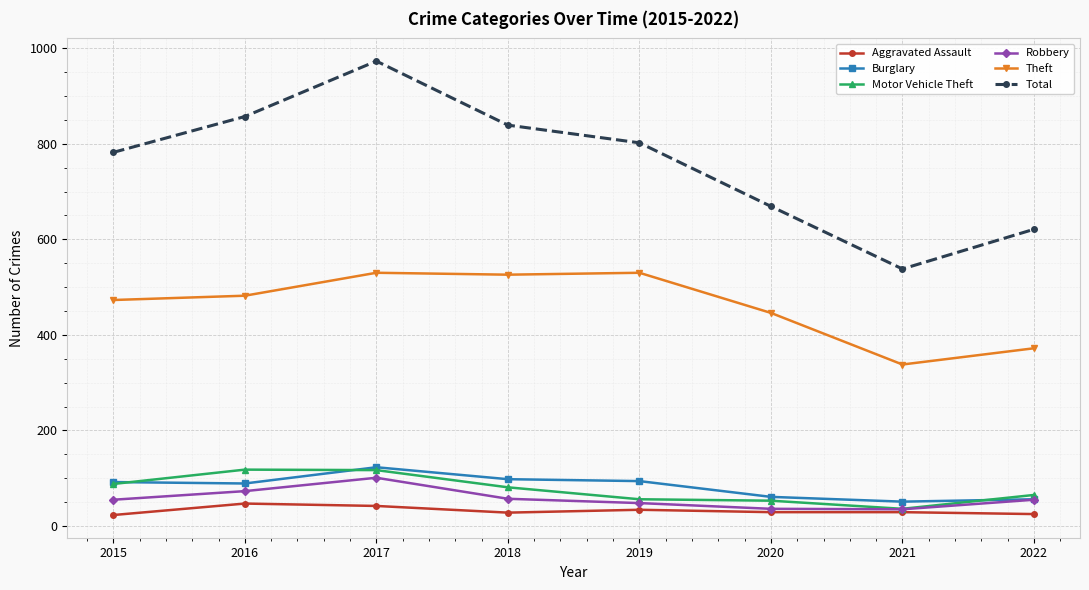

The Theft series shows 530 at 2019. True or false?

True